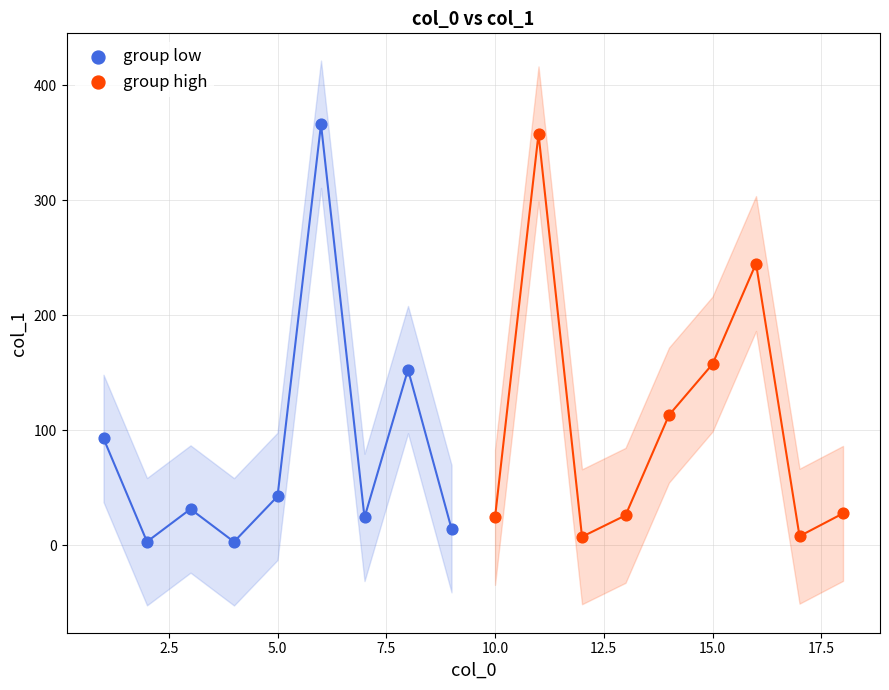

Which series has the largest Y range (max minus min)?

group low